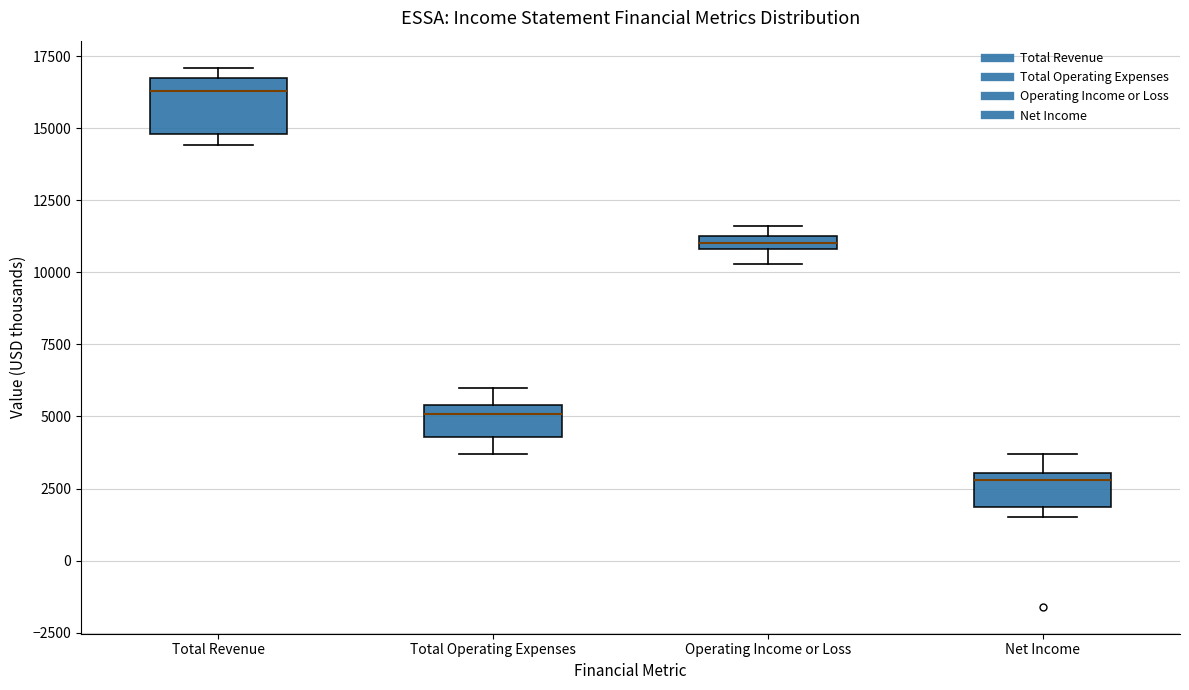

Where does the median line of the box for Total Revenue sit on the y-axis? The values are not printed on the chart, so give them approximately, as read against the axis.

16500